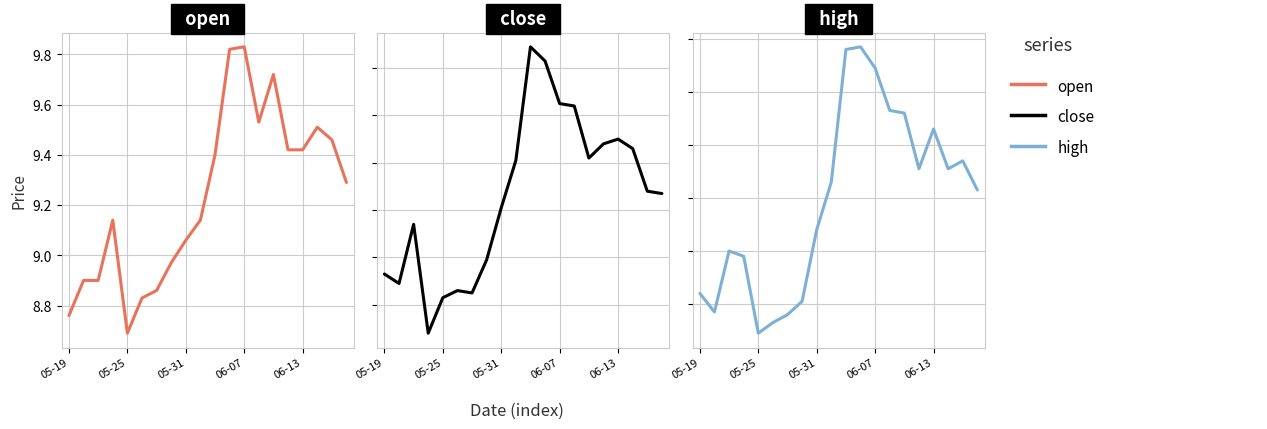

What is the lowest value of the open series?

8.7